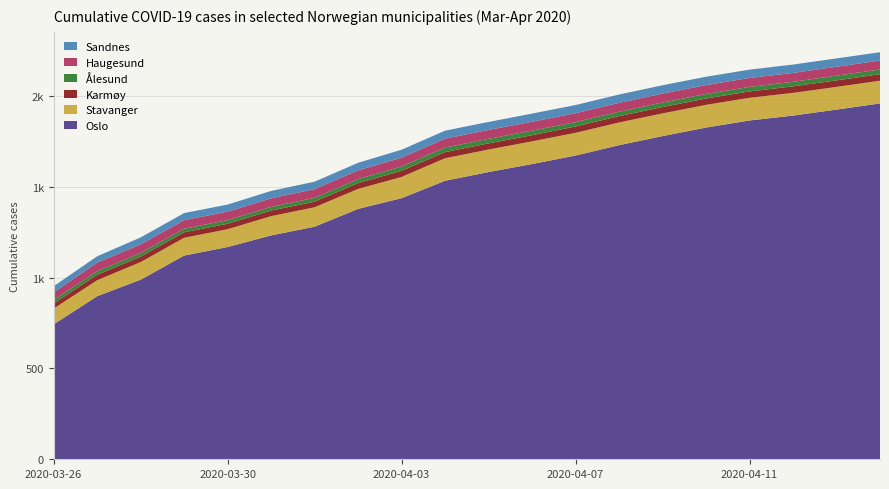

Reading left to right, extract all data points from this chart.

Oslo: 2020-03-26=743	2020-03-27=898	2020-03-28=989	2020-03-29=1122	2020-03-30=1169	2020-03-31=1233	2020-04-01=1281	2020-04-02=1379	2020-04-03=1438	2020-04-04=1534	2020-04-05=1582	2020-04-06=1626	2020-04-07=1673	2020-04-08=1730	2020-04-09=1780	2020-04-10=1827	2020-04-11=1866	2020-04-12=1893	2020-04-13=1926	2020-04-14=1960
Stavanger: 2020-03-26=87	2020-03-27=88	2020-03-28=97	2020-03-29=98	2020-03-30=98	2020-03-31=106	2020-04-01=107	2020-04-02=110	2020-04-03=117	2020-04-04=124	2020-04-05=124	2020-04-06=125	2020-04-07=125	2020-04-08=125	2020-04-09=125	2020-04-10=125	2020-04-11=125	2020-04-12=125	2020-04-13=125	2020-04-14=125
Karmøy: 2020-03-26=28	2020-03-27=30	2020-03-28=30	2020-03-29=30	2020-03-30=30	2020-03-31=31	2020-04-01=31	2020-04-02=32	2020-04-03=34	2020-04-04=34	2020-04-05=34	2020-04-06=34	2020-04-07=35	2020-04-08=35	2020-04-09=35	2020-04-10=35	2020-04-11=35	2020-04-12=36	2020-04-13=36	2020-04-14=36
Ålesund: 2020-03-26=20	2020-03-27=20	2020-03-28=20	2020-03-29=20	2020-03-30=20	2020-03-31=20	2020-04-01=21	2020-04-02=22	2020-04-03=24	2020-04-04=25	2020-04-05=25	2020-04-06=25	2020-04-07=24	2020-04-08=24	2020-04-09=25	2020-04-10=25	2020-04-11=25	2020-04-12=25	2020-04-13=26	2020-04-14=26
Haugesund: 2020-03-26=41	2020-03-27=47	2020-03-28=47	2020-03-29=47	2020-03-30=47	2020-03-31=47	2020-04-01=48	2020-04-02=48	2020-04-03=48	2020-04-04=49	2020-04-05=49	2020-04-06=49	2020-04-07=49	2020-04-08=49	2020-04-09=49	2020-04-10=49	2020-04-11=49	2020-04-12=49	2020-04-13=49	2020-04-14=49
Sandnes: 2020-03-26=34	2020-03-27=35	2020-03-28=39	2020-03-29=39	2020-03-30=39	2020-03-31=41	2020-04-01=41	2020-04-02=42	2020-04-03=44	2020-04-04=44	2020-04-05=44	2020-04-06=45	2020-04-07=45	2020-04-08=46	2020-04-09=46	2020-04-10=46	2020-04-11=46	2020-04-12=46	2020-04-13=46	2020-04-14=46